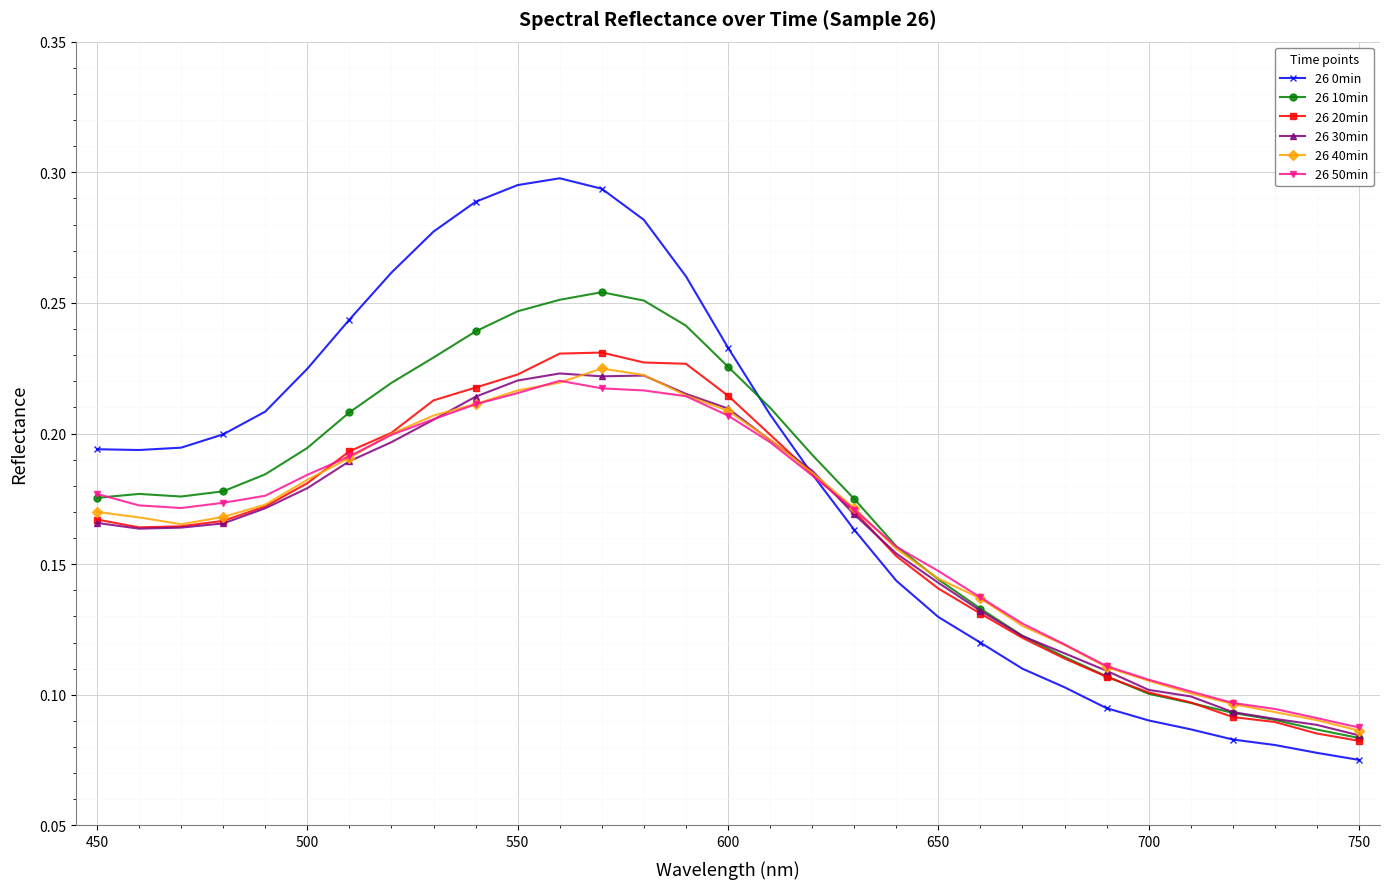

Which series has the widest spread of values?

26 0min